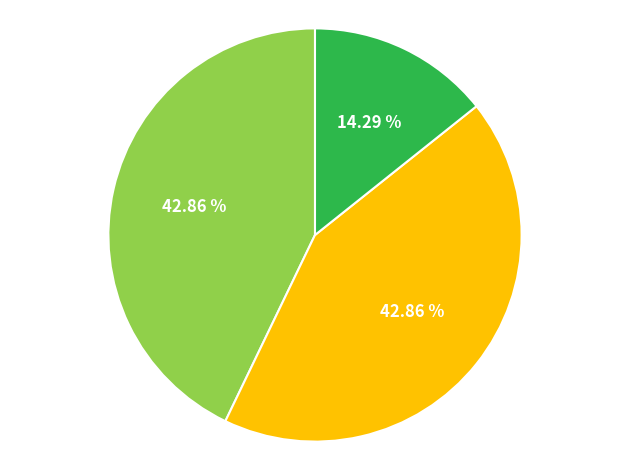

Is there any slice that represents more than half of the pie?

No